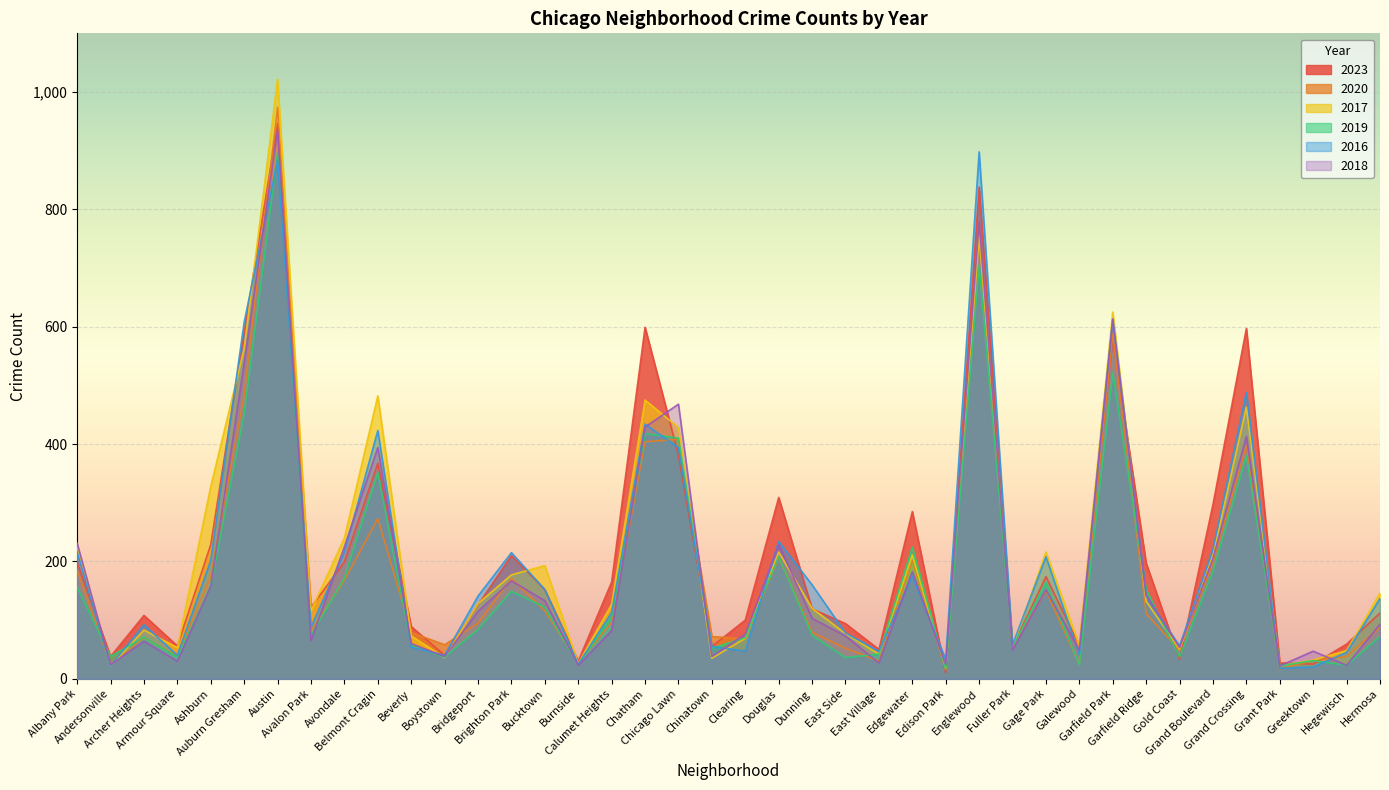

Does the chart display data point markers on the line(s)?

No